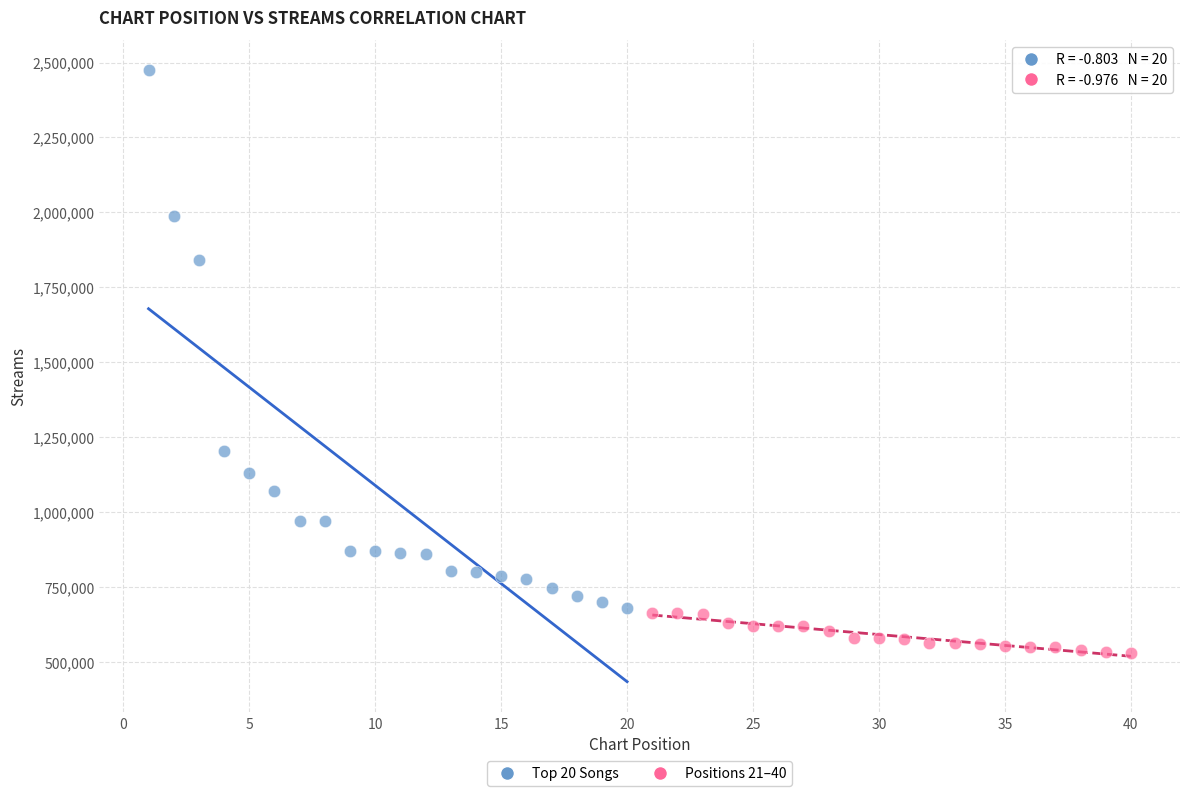

Which series contains the lowest Y value?

Positions 21–40